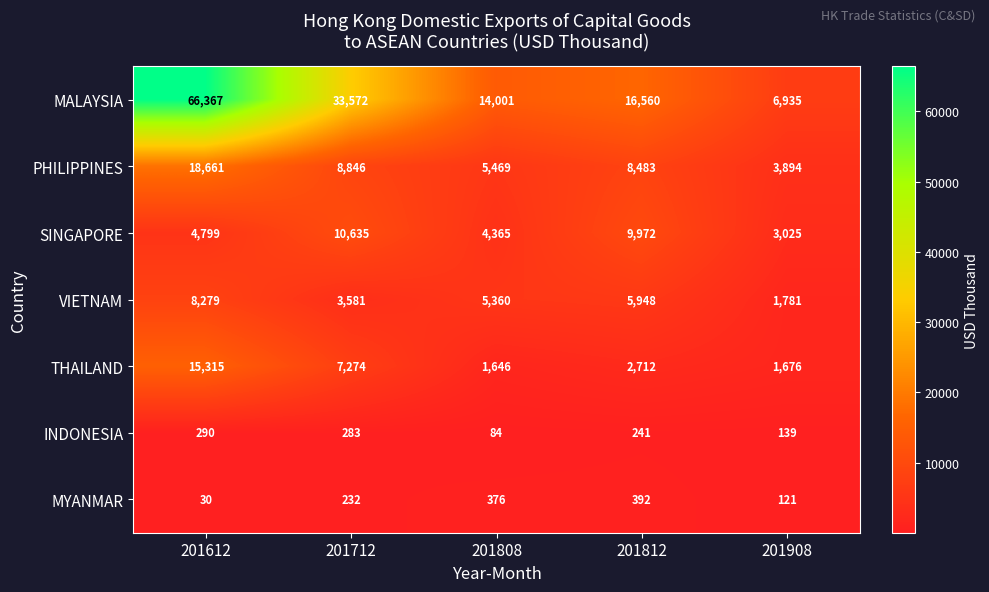

List the series in order of their peak value, highest first.

MALAYSIA, PHILIPPINES, THAILAND, SINGAPORE, VIETNAM, MYANMAR, INDONESIA